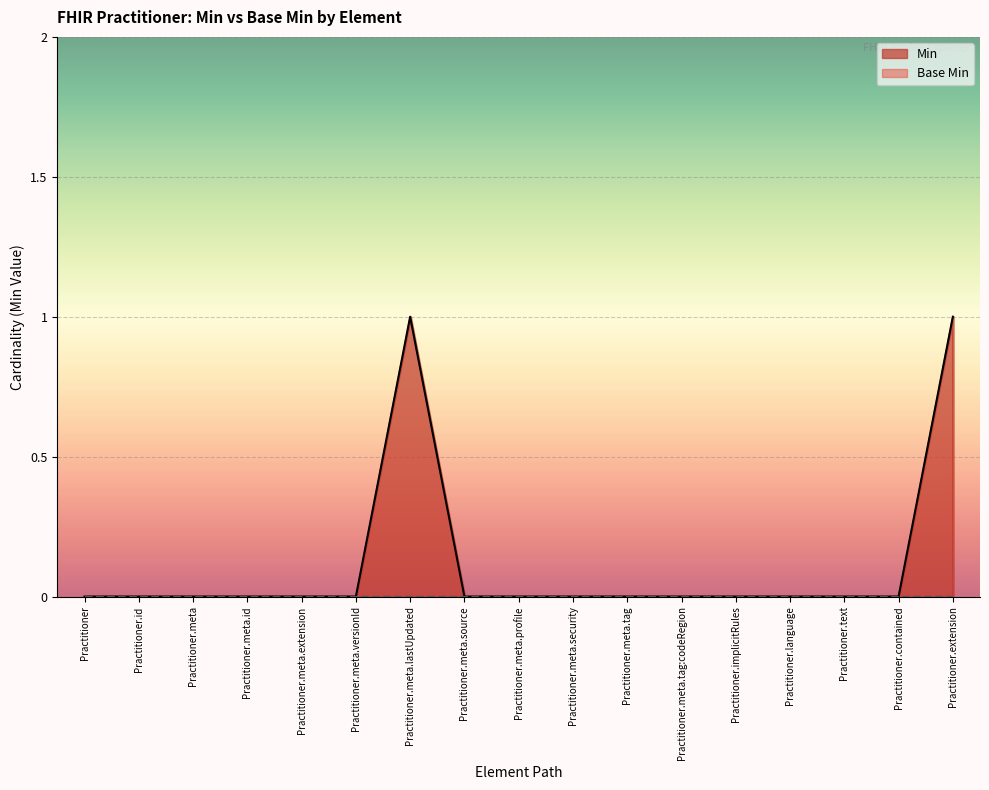

What position from the left is Practitioner?

1